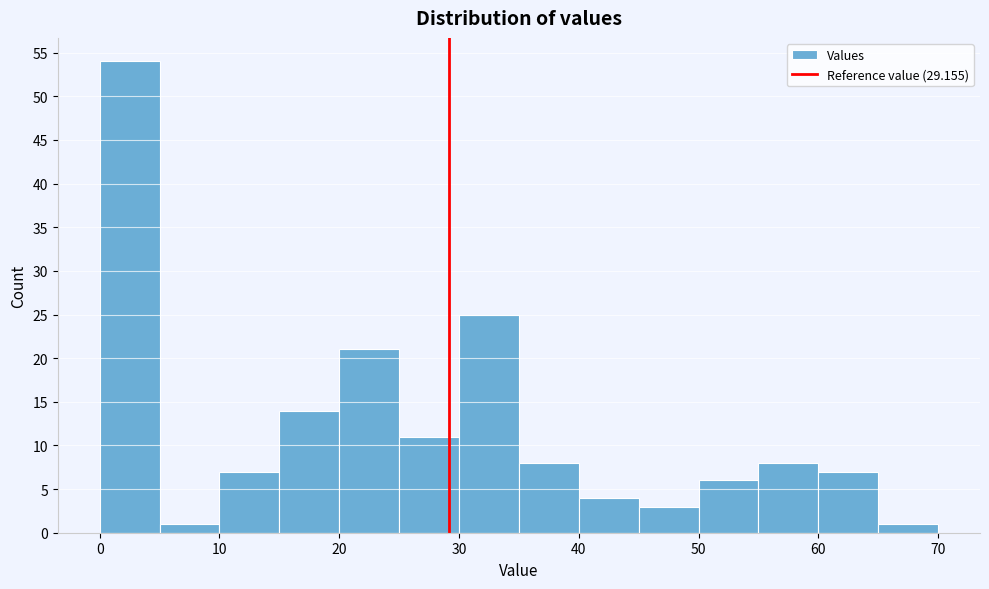

Reading left to right, transcribe this chart: for each bar, give the range it covers on the x-axis and its height. The values are not printed on the chart, so give them approximately, as read against the axis.

0 to 5: 54
5 to 10: 1
10 to 15: 7
15 to 20: 14
20 to 25: 21
25 to 30: 11
30 to 35: 25
35 to 40: 8
40 to 45: 4
45 to 50: 3
50 to 55: 6
55 to 60: 8
60 to 65: 7
65 to 70: 1